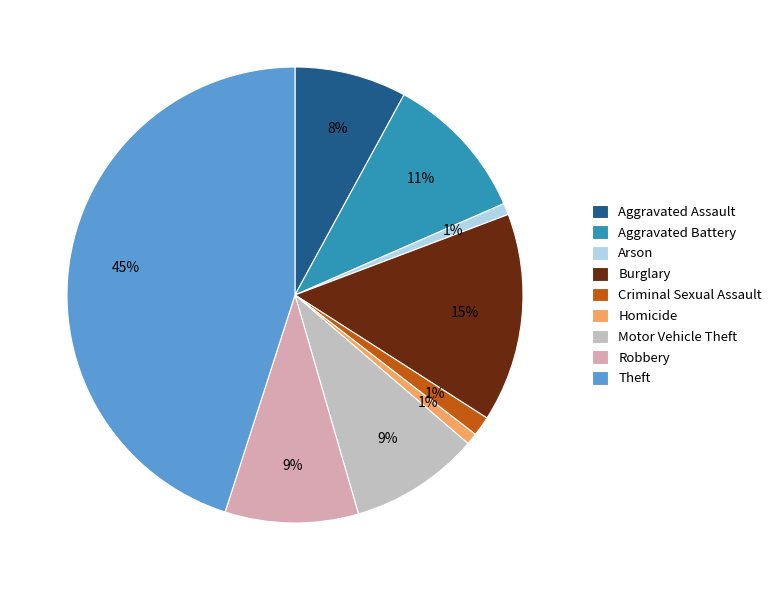

To the nearest percent, what is the combined percentage of Aggravated Assault and Robbery?

17%